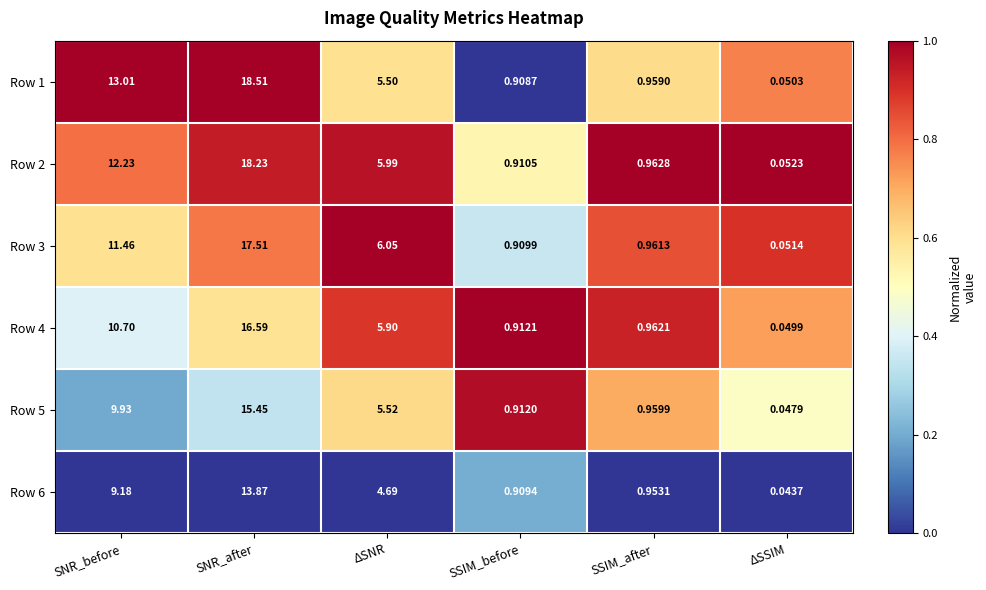

At which category is the sum across all series the highest?

SNR_after